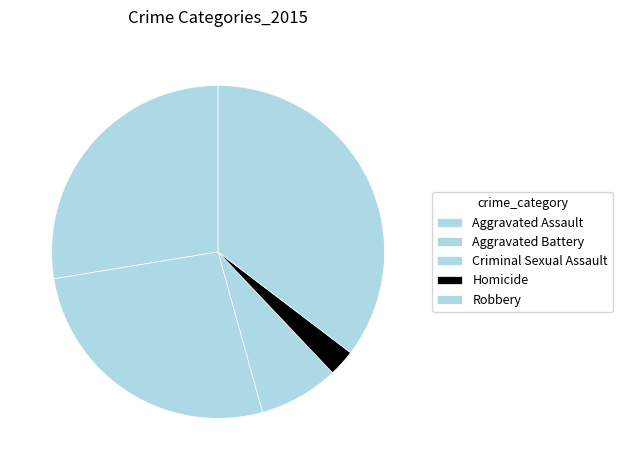

Do Homicide and Aggravated Battery together represent more than half of the pie?

No